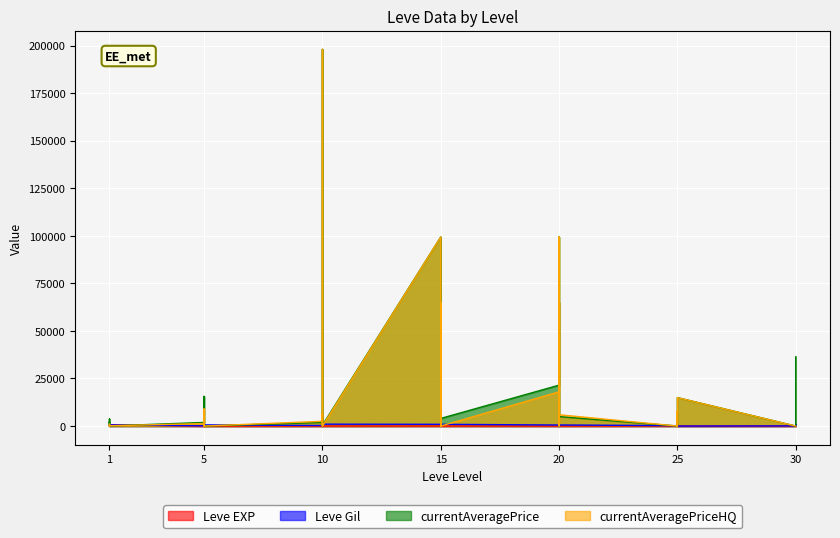

Rank the series by their maximum value, from lowest to highest.

Leve EXP, Leve Gil, currentAveragePrice, currentAveragePriceHQ